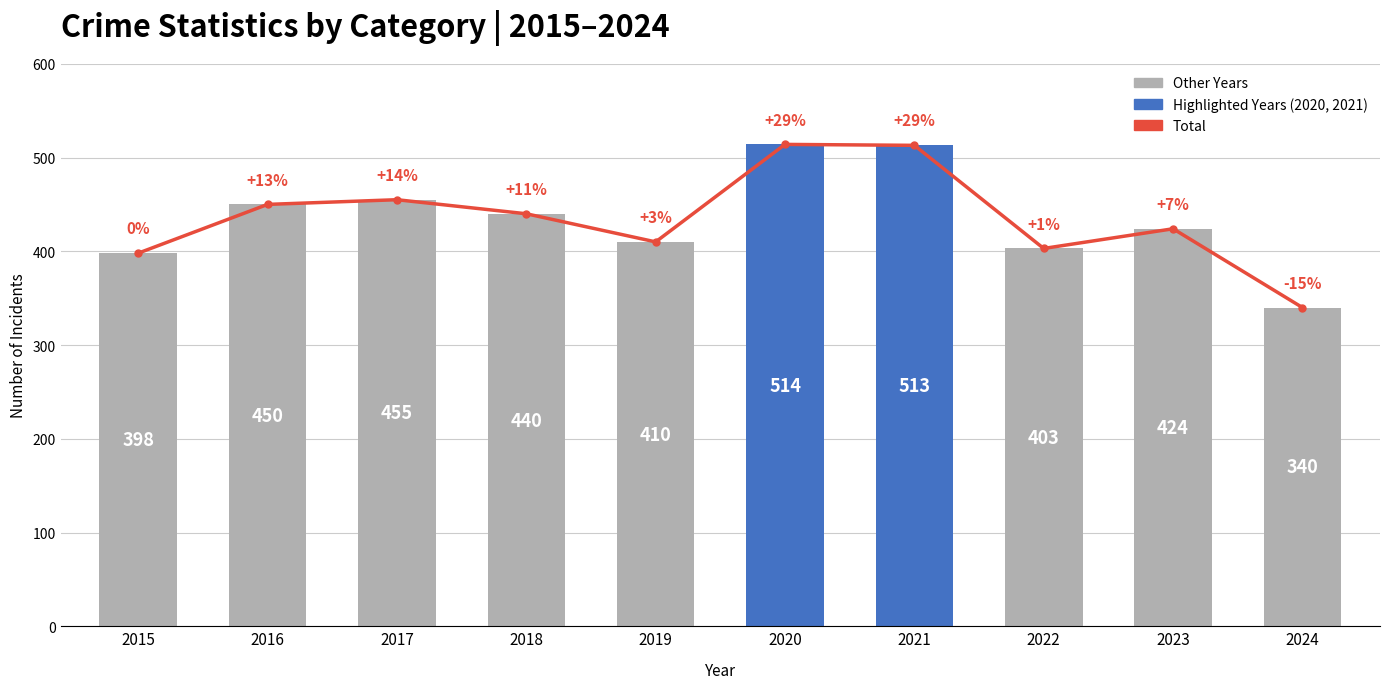

The value at 2024 is 340. True or false?

True